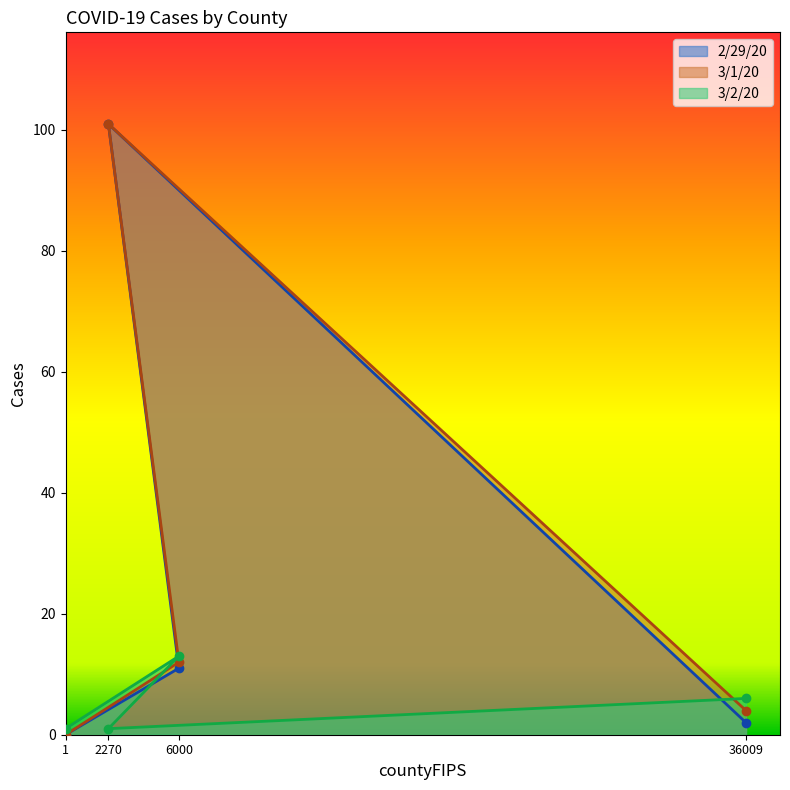

At which label is 3/1/20 closest to 50?

6000